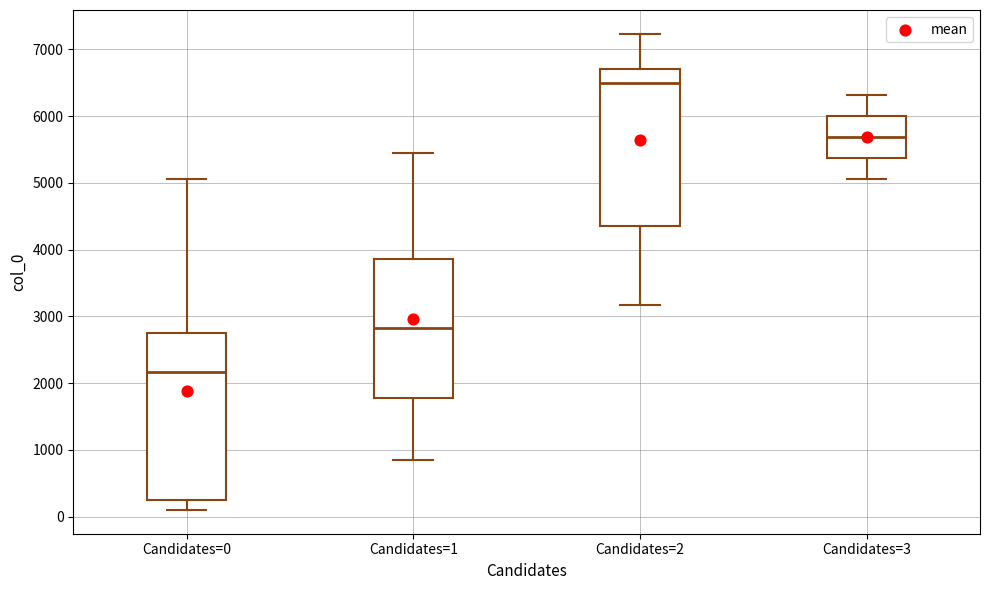

Reading left to right, read every box against the y-axis: the position of its median line, the range the box covers, and the ends of its whiskers. The values are not printed on the chart, so give them approximately, as read against the axis.

Candidates=0: median 2200, box 200 to 2800, whiskers 100 to 5100
Candidates=1: median 2800, box 1800 to 3900, whiskers 800 to 5500
Candidates=2: median 6500, box 4300 to 6700, whiskers 3200 to 7200
Candidates=3: median 5700, box 5400 to 6000, whiskers 5100 to 6300